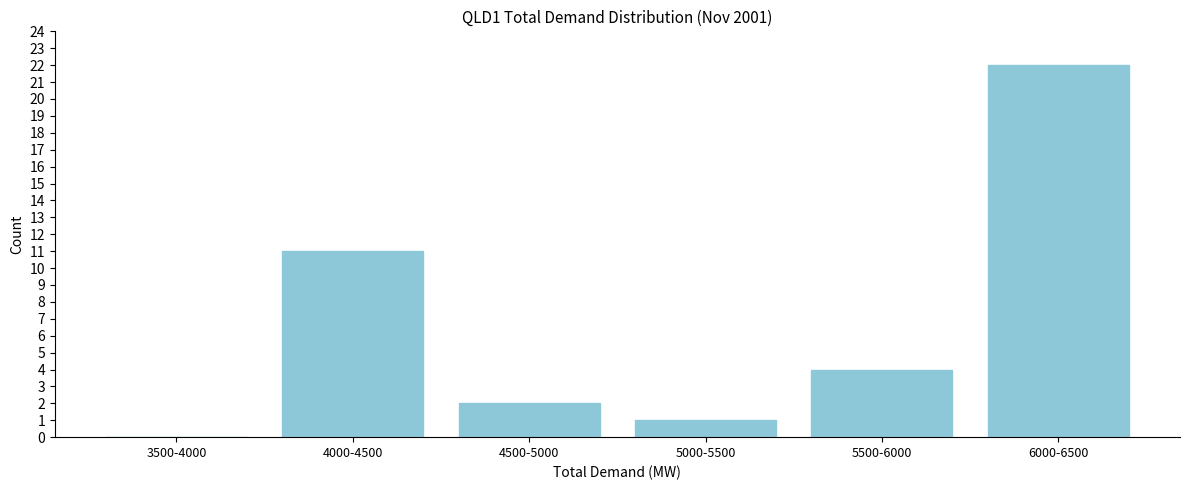

Reading left to right, list all the values displayed in this chart.

3500-4000=0	4000-4500=11	4500-5000=2	5000-5500=1	5500-6000=4	6000-6500=22